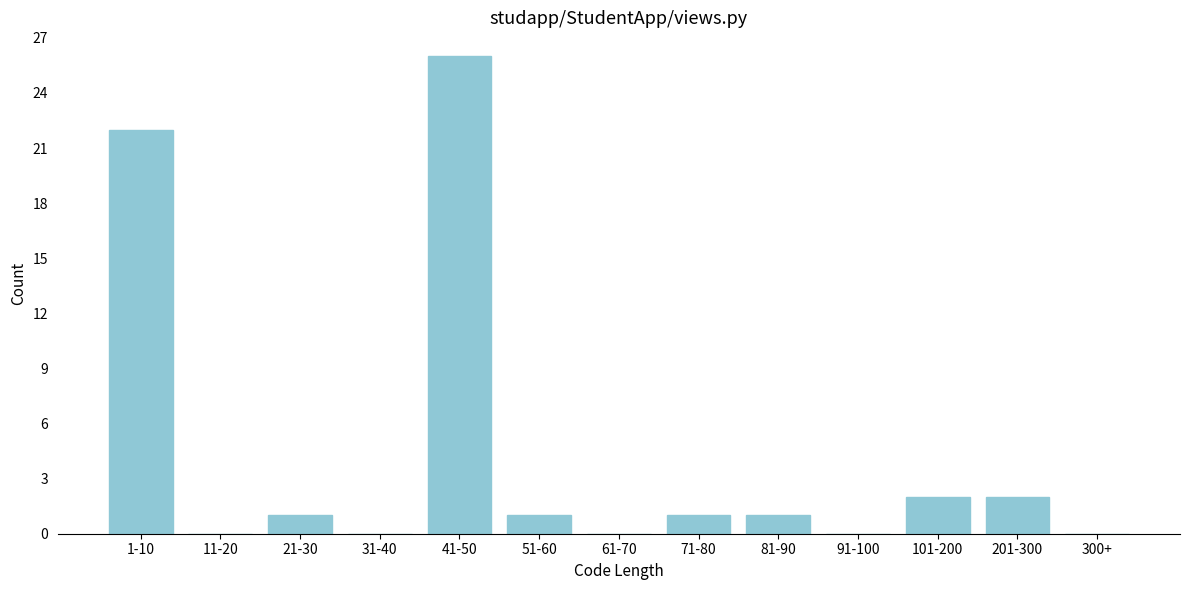

Reading left to right, list all the values displayed in this chart.

1-10=22	11-20=0	21-30=1	31-40=0	41-50=26	51-60=1	61-70=0	71-80=1	81-90=1	91-100=0	101-200=2	201-300=2	300+=0